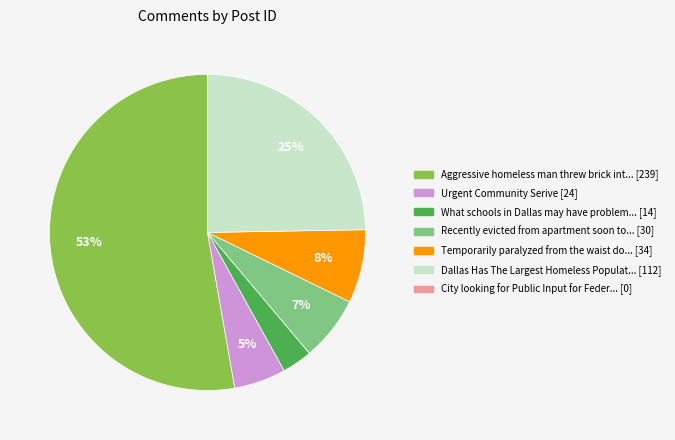

To the nearest percent, what is the average slice percentage?

14%